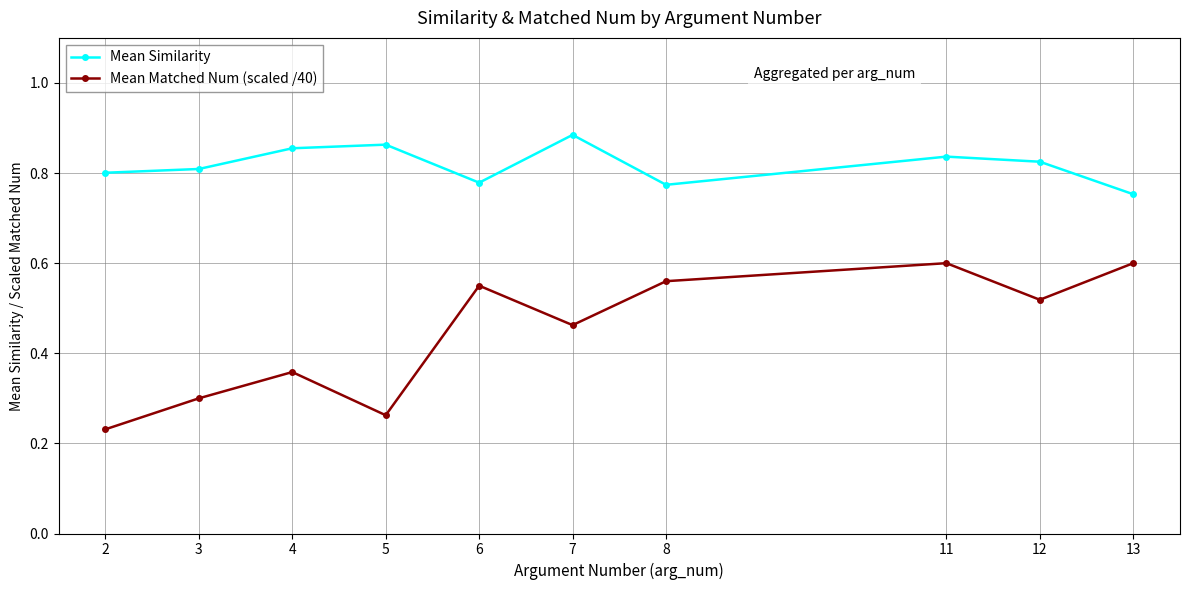

True or false: Mean Similarity and Mean Matched Num (scaled /40) intersect in this chart.

False